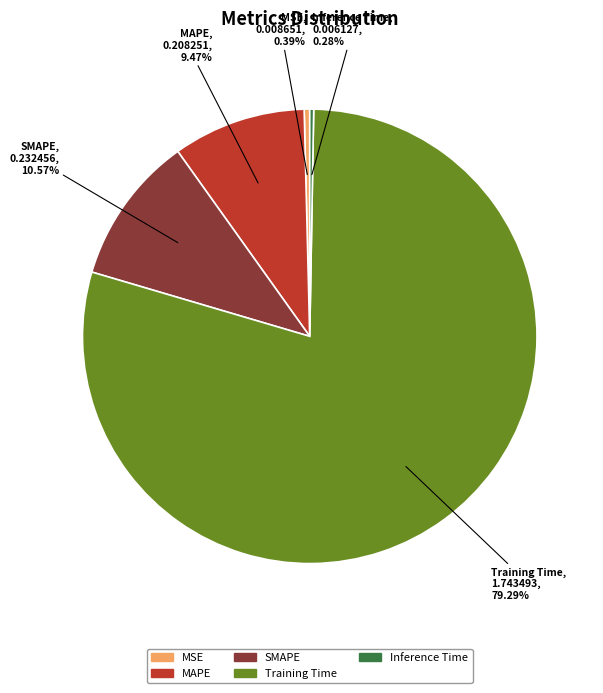

Between MAPE and MSE, which is larger?

MAPE